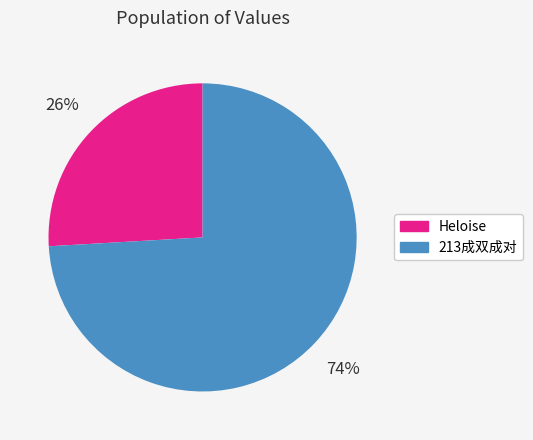

Is the sum of Heloise and 213成双成对 greater than half?

Yes